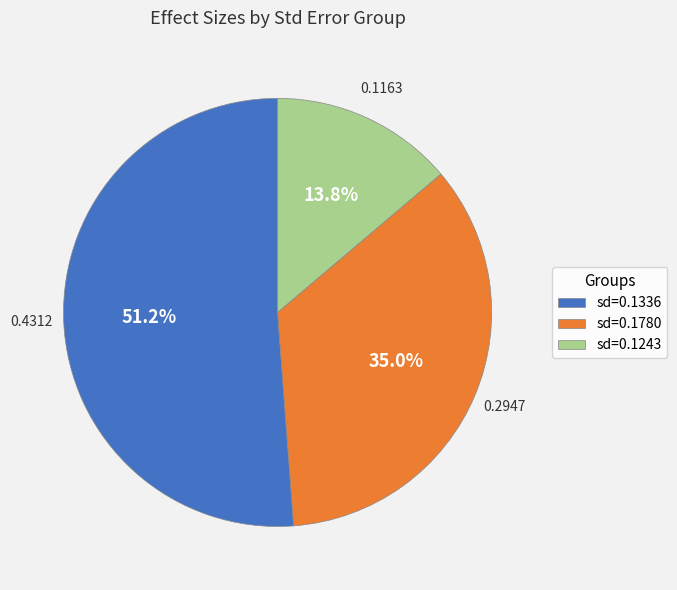

To the nearest percent, what is the difference between the largest and smallest slice percentages?

37%